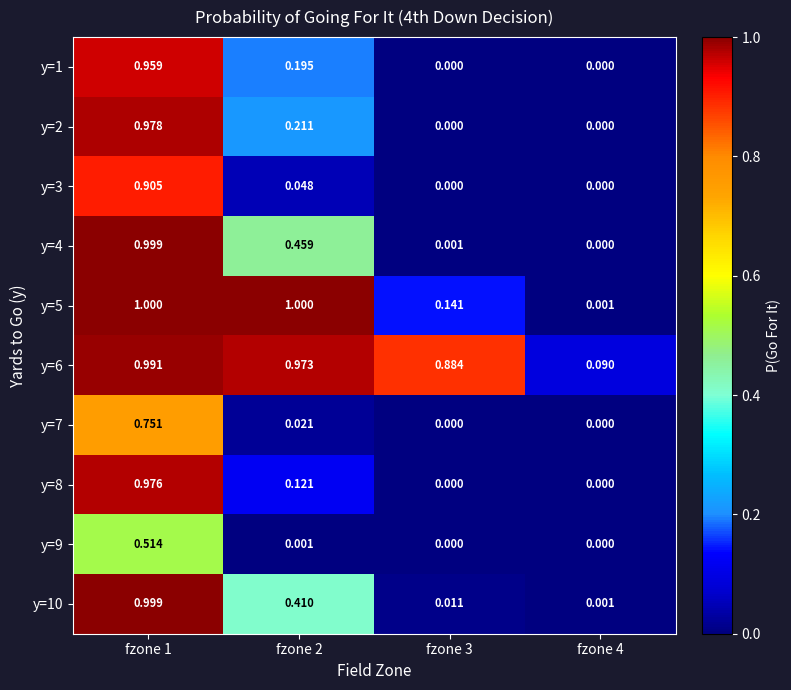

Is the value of y=1 at fzone 3 greater than the value of y=5 at fzone 4?

No